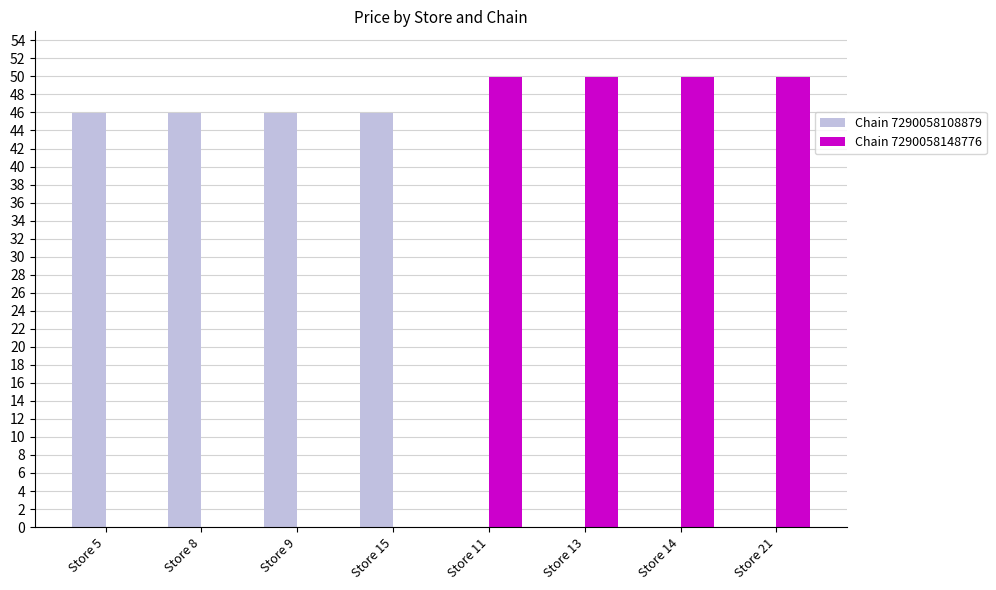

Where does the Chain 7290058108879 series first go above 45?

Store 5